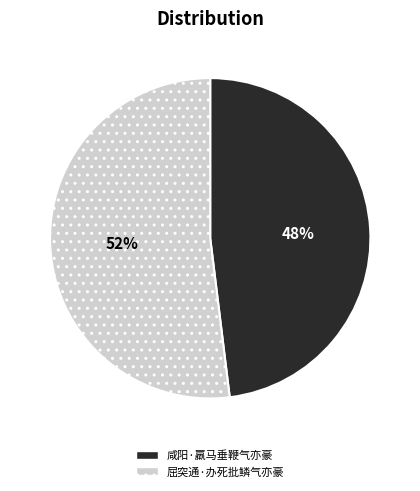

Is it true that 咸阳·羸马垂鞭气亦豪 is 58% of the pie?

False